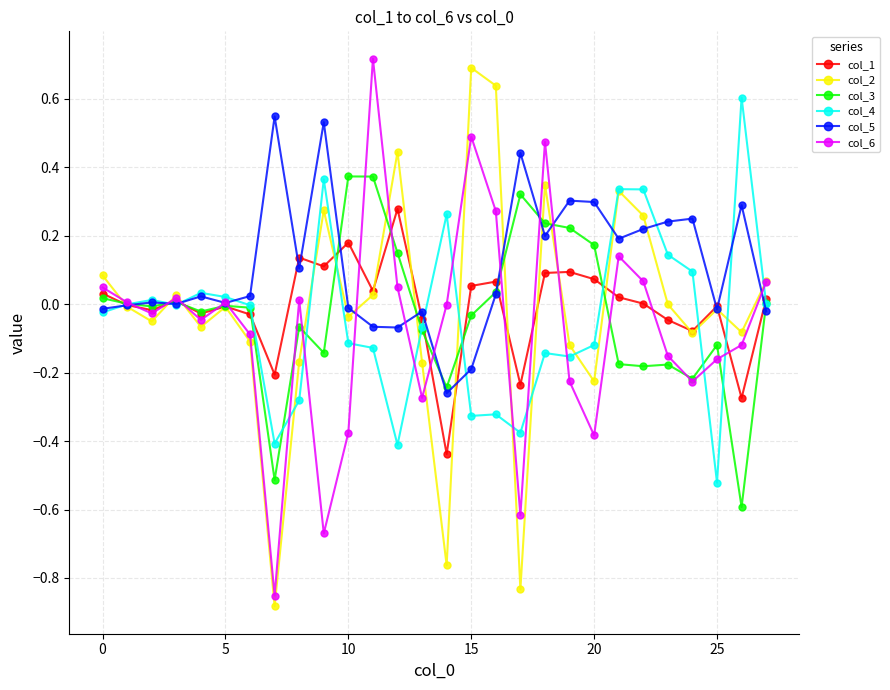

True or false: col_1 has more than 2 points higher than both neighbors.

True